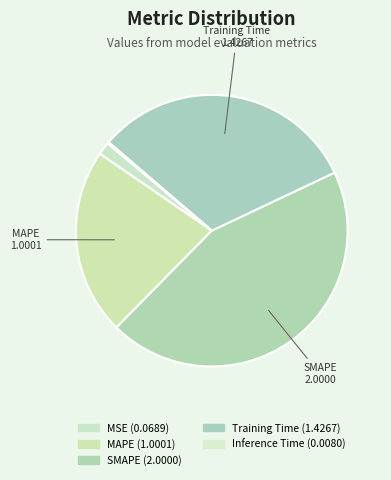

Does Inference Time represent more than half of the total?

No